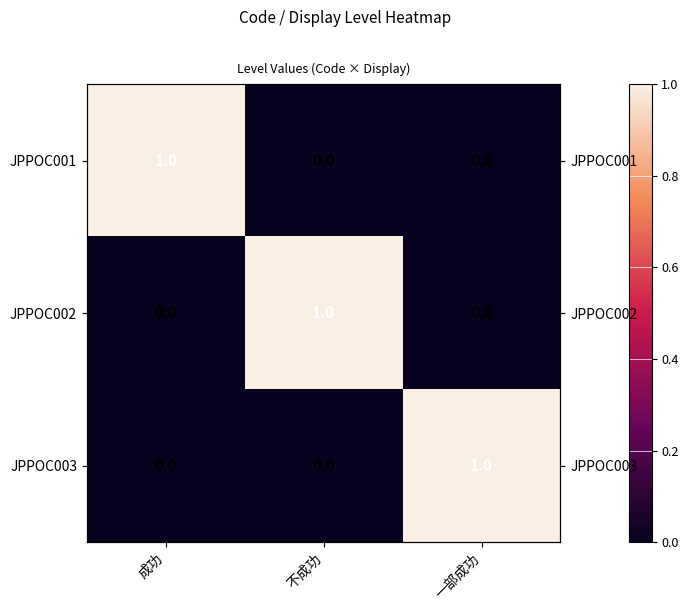

Count the number of data series in this chart.

3